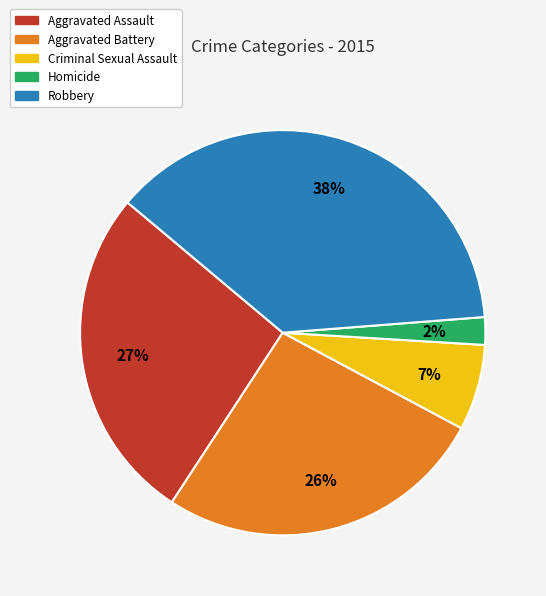

True or false: Criminal Sexual Assault accounts for 7% of the total.

True